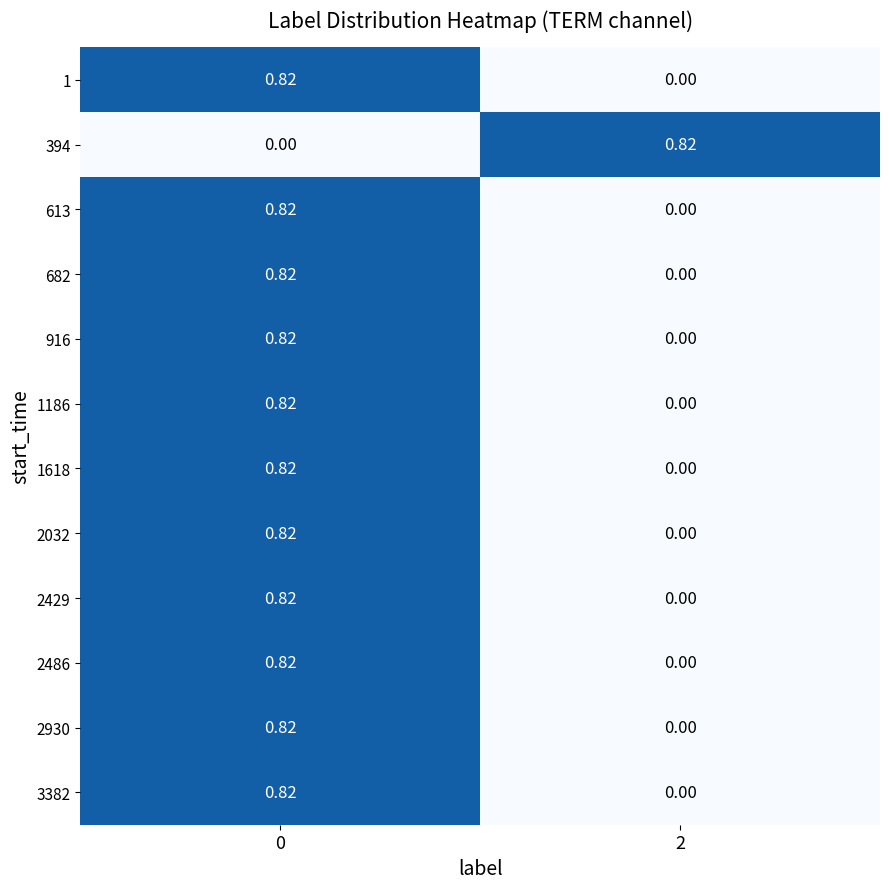

Is the value of 2486 at 0 greater than the value of 1618 at 2?

Yes